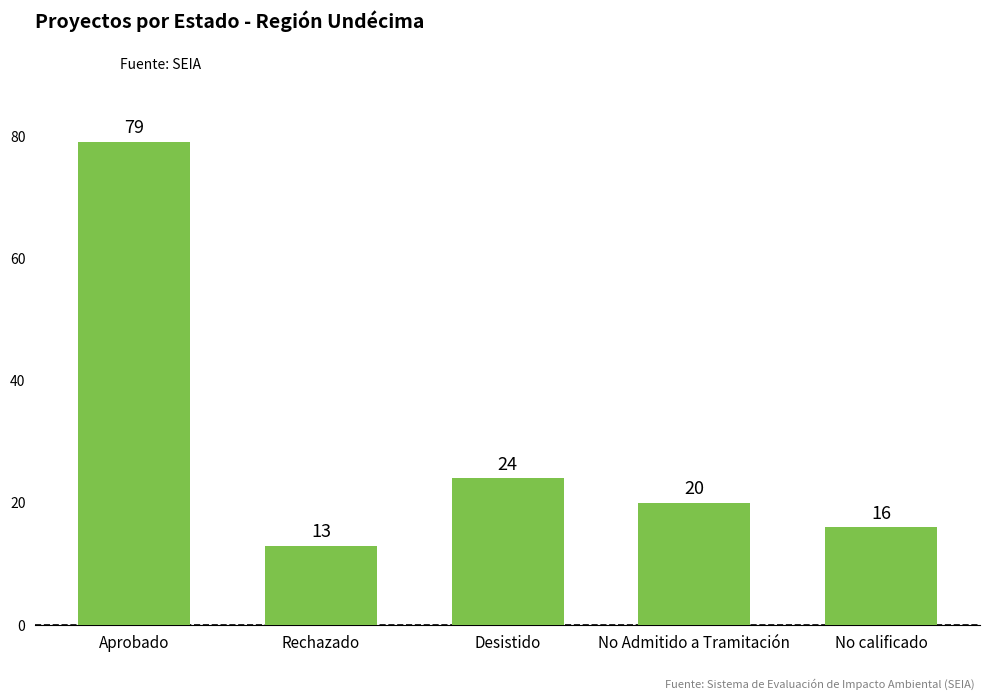

Rank the categories by value from highest to lowest.

Aprobado, Desistido, No Admitido a Tramitación, No calificado, Rechazado